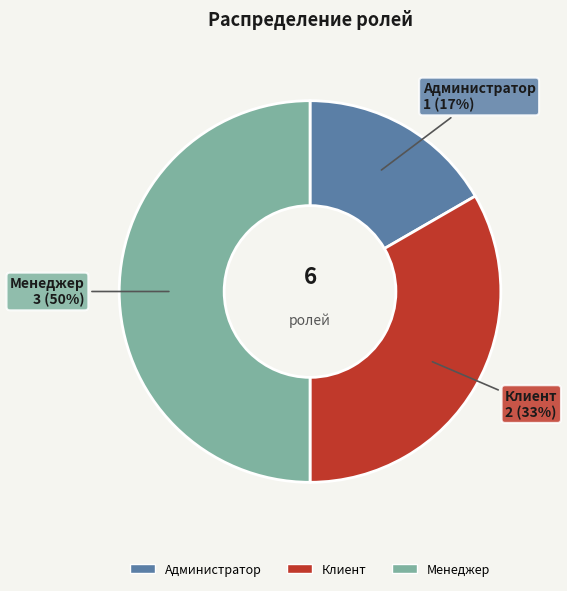

What is the smallest slice in the pie chart?

Администратор